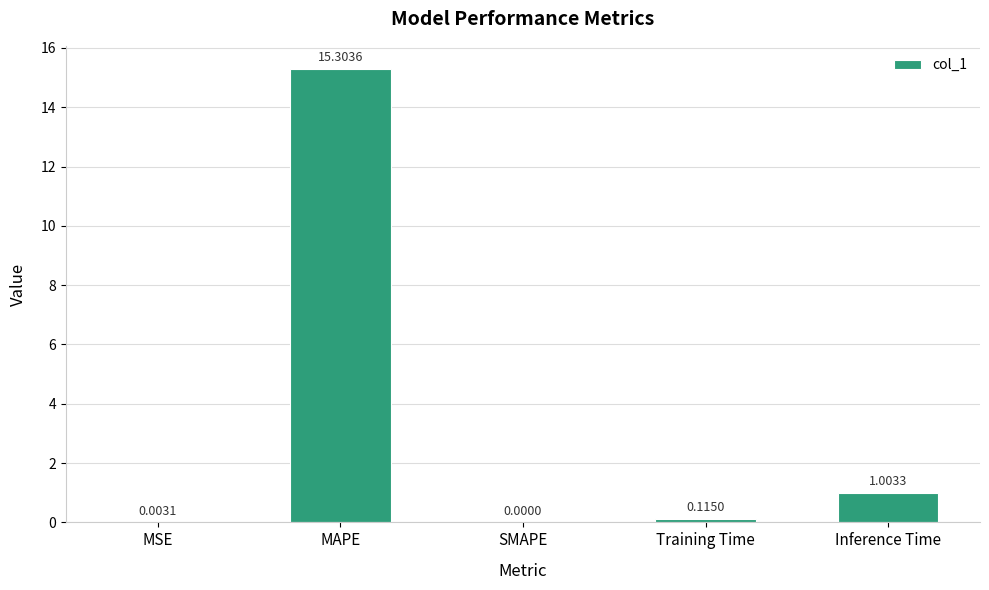

What is the sum of the values at MAPE and MSE?

15.3